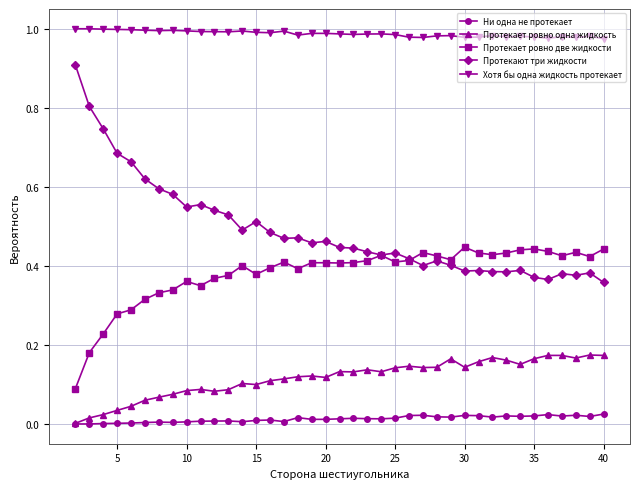

What are all the series names shown in the legend?

Ни одна не протекает, Протекает ровно одна жидкость, Протекает ровно две жидкости, Протекают три жидкости, Хотя бы одна жидкость протекает